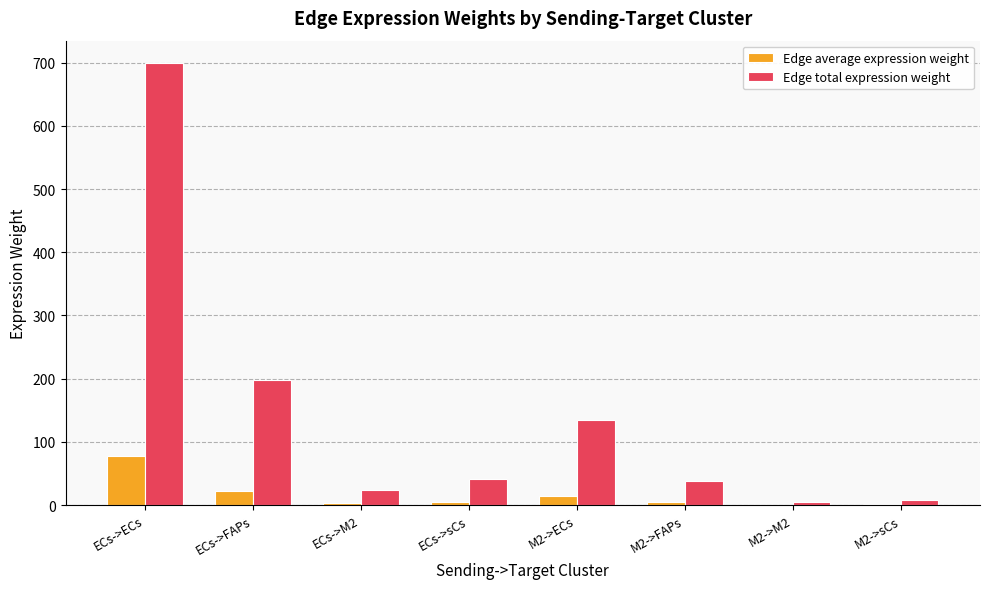

Read the Edge total expression weight value at M2->M2.

4.4